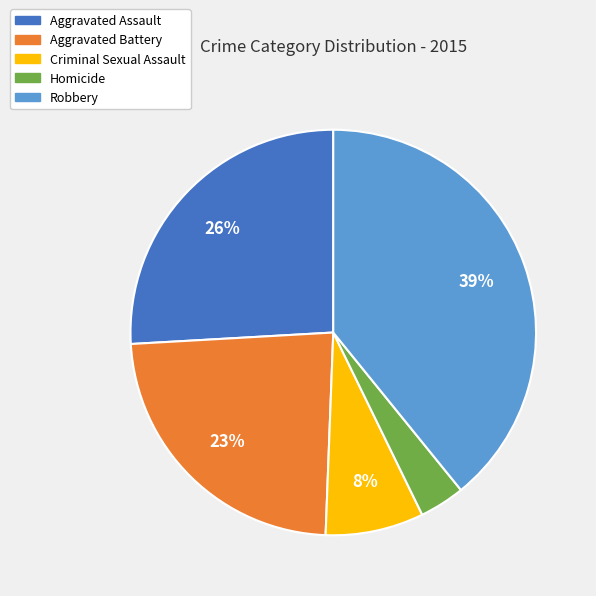

To the nearest percent, what percentage of the pie is Aggravated Battery?

23%